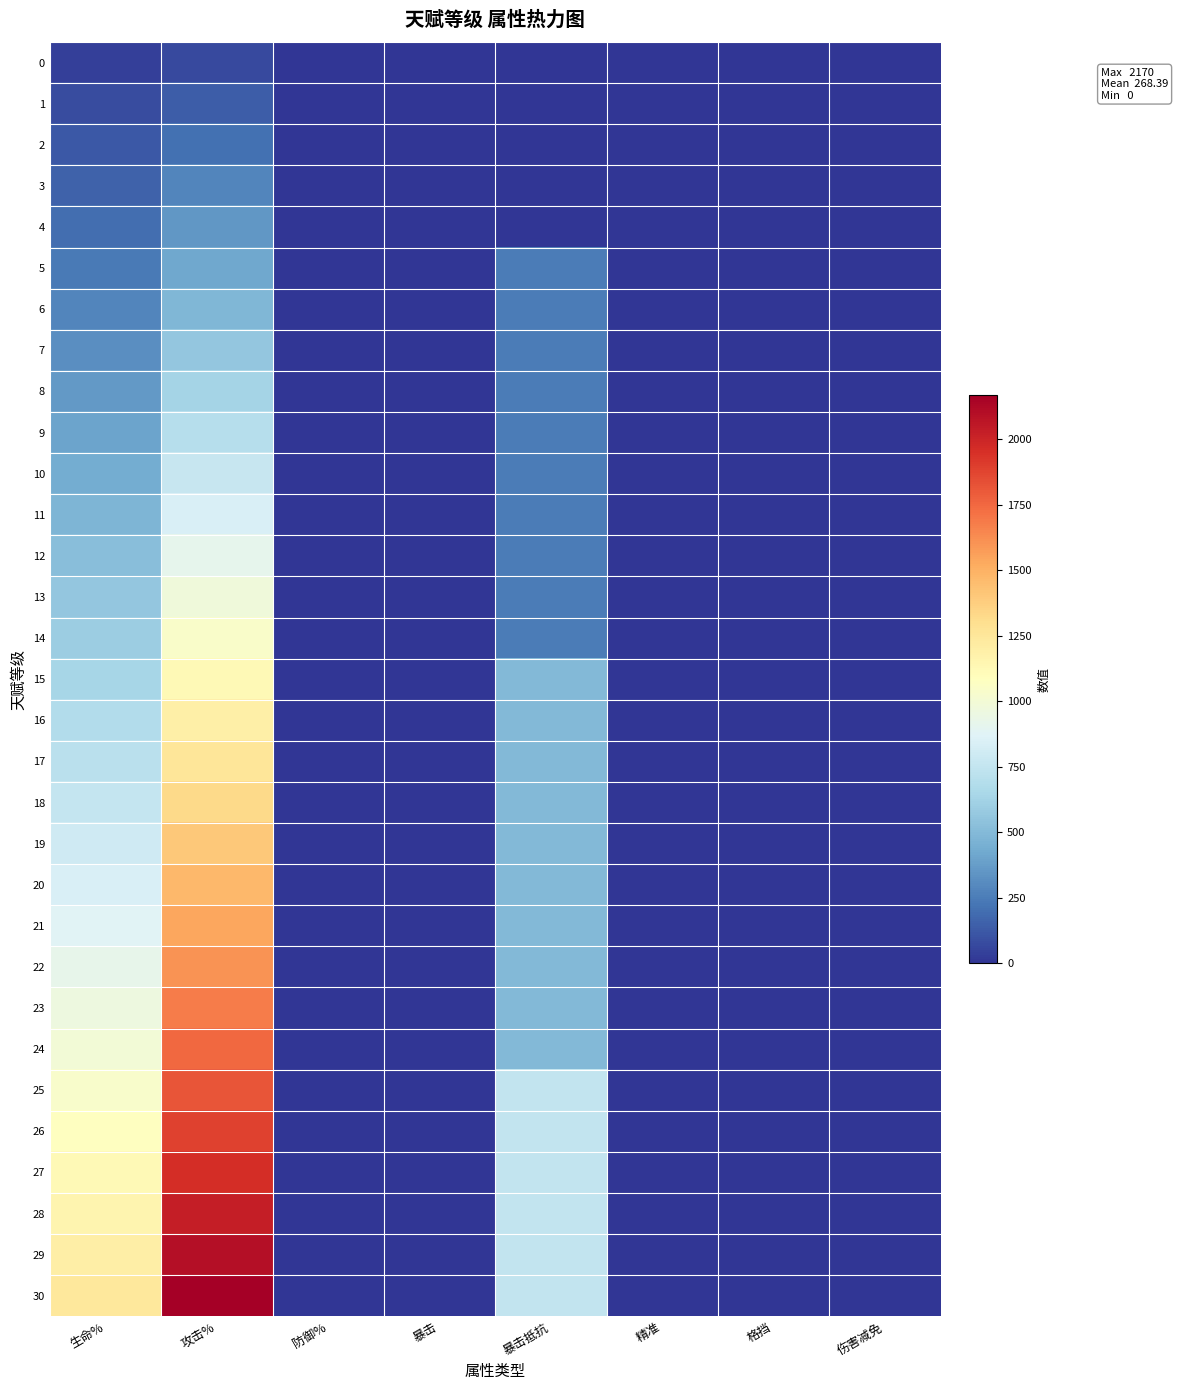

At which category is the sum across all series the highest?

攻击%